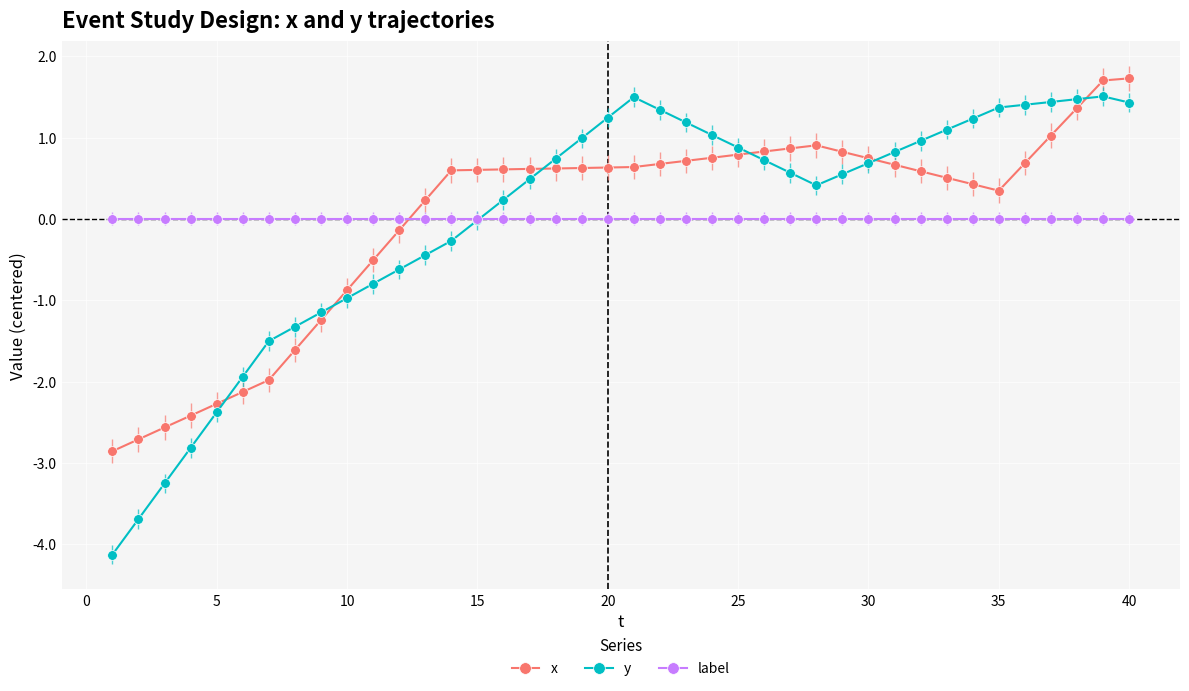

True or false: x has more than 0 points higher than both neighbors.

True